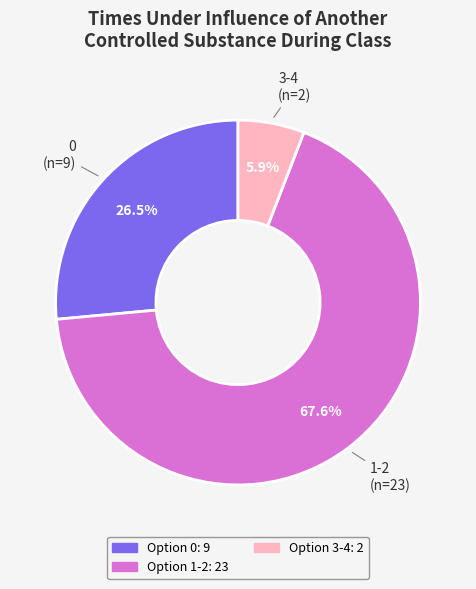

Is there any slice that represents more than half of the pie?

Yes